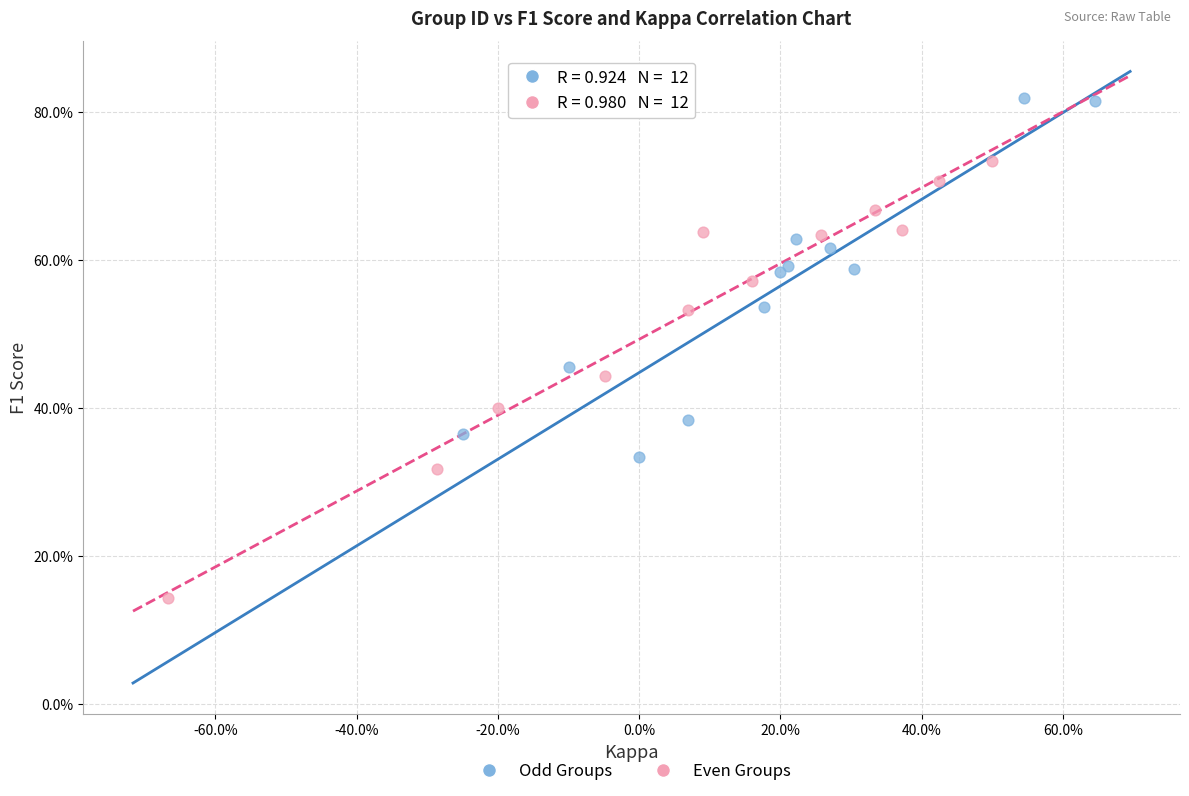

What are all the series names shown in the legend?

Odd Groups, Even Groups